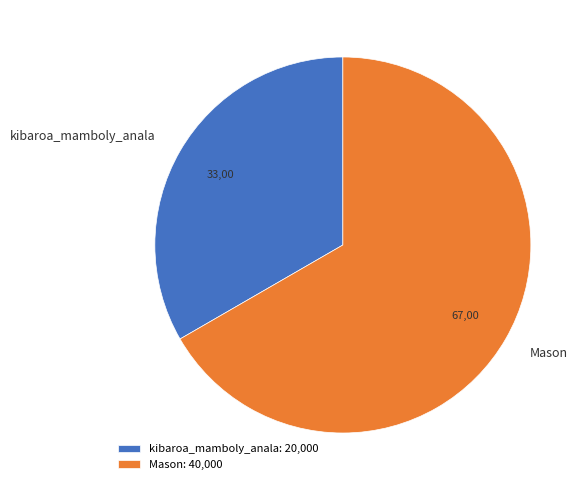

Is it true that kibaroa_mamboly_anala is 33% of the pie?

True